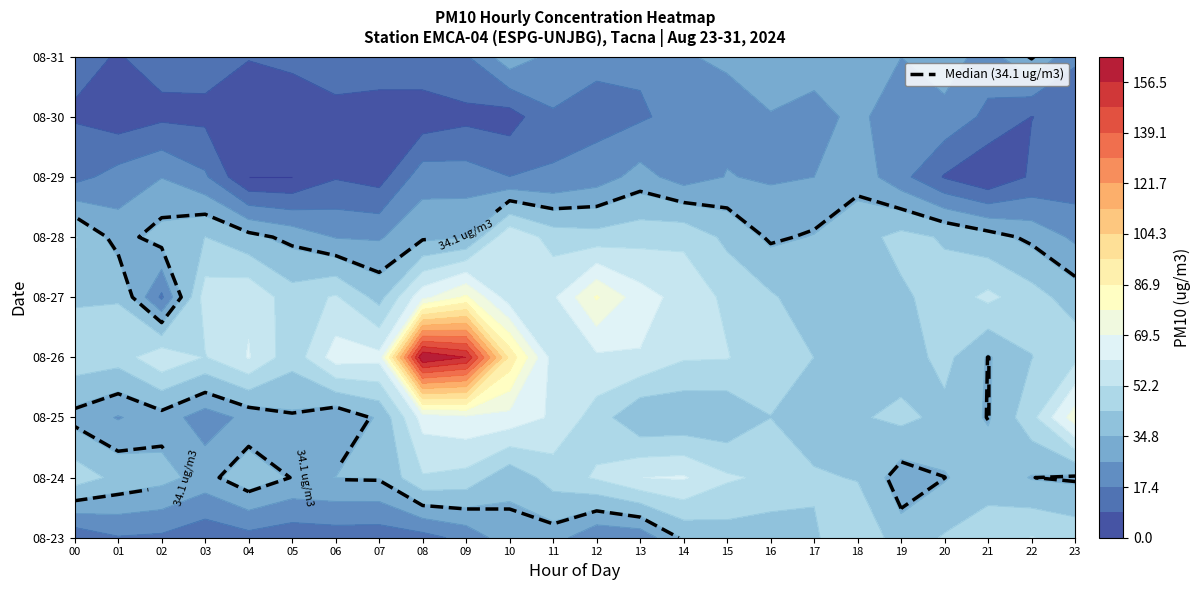

What is the difference between the 2024-08-28 values at 0 and 3?

0.7